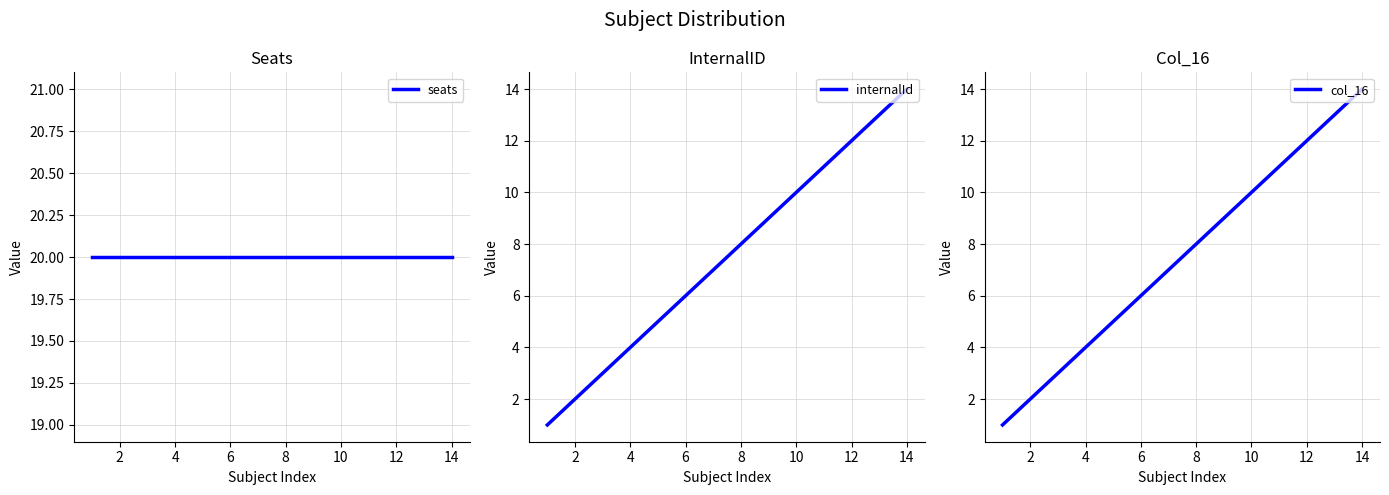

How many values in the col_16 series are below 8?

7